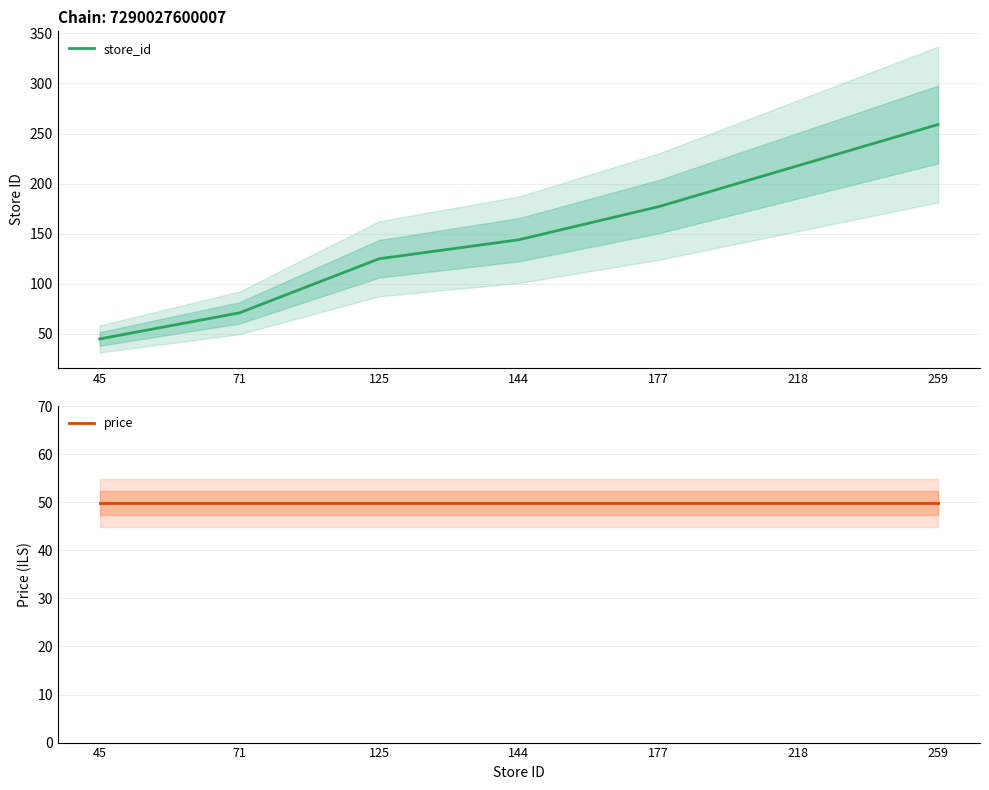

What is the highest value of the price series?

49.9